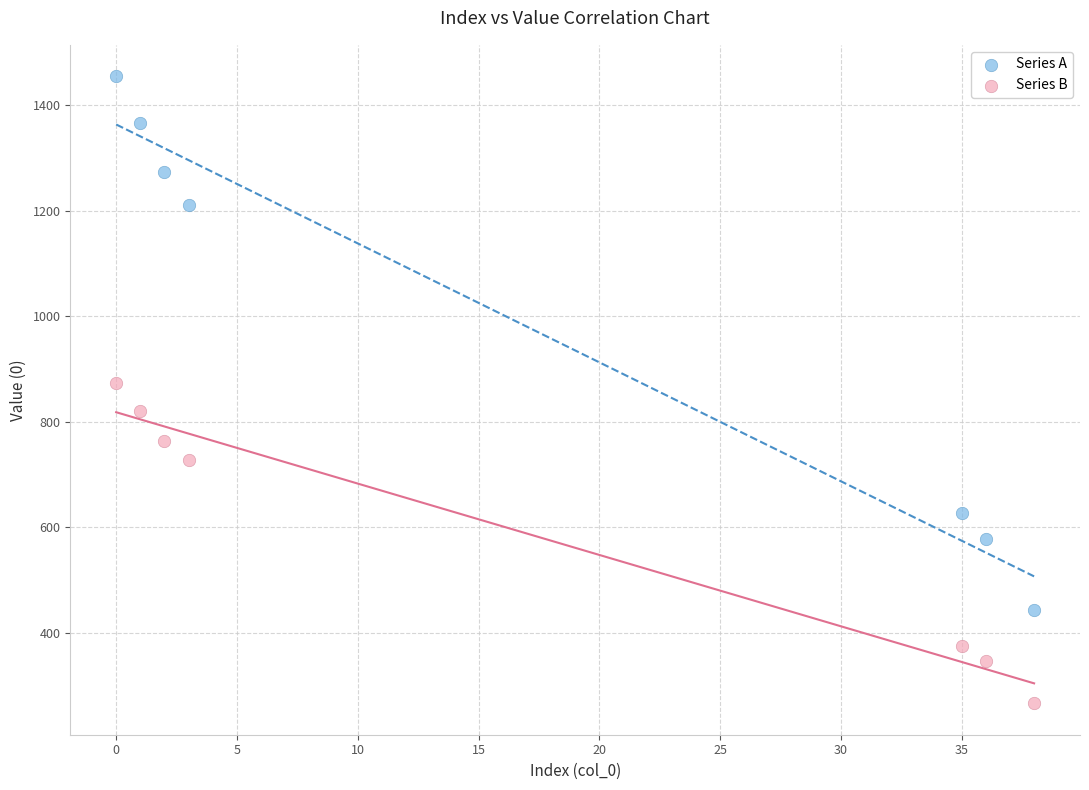

Which series contains the lowest Y value?

Series B